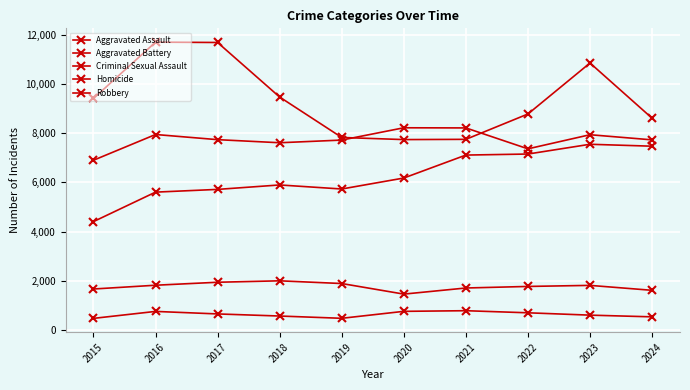

The Aggravated Assault series shows 7471 at 2024. True or false?

True